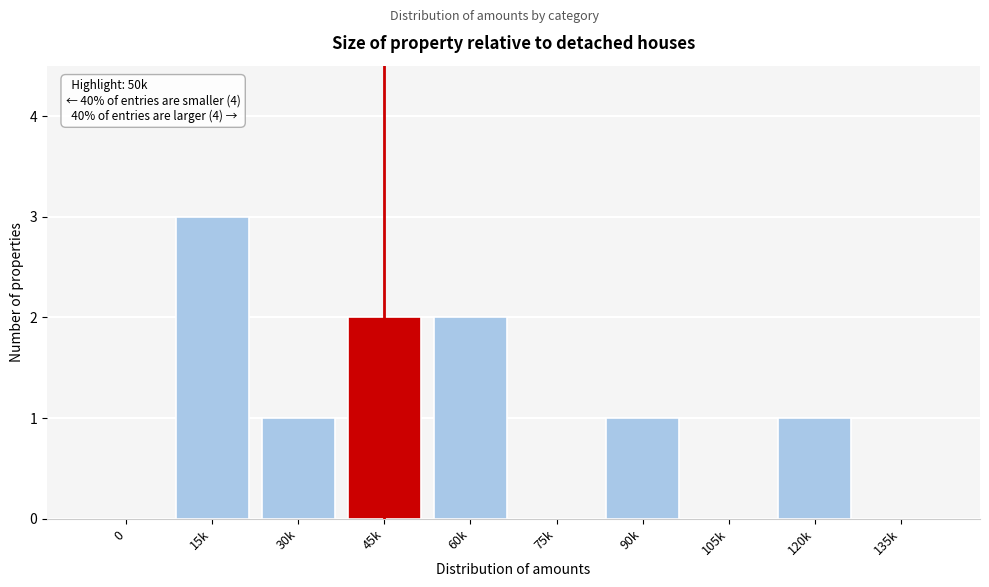

Reading left to right, what are all the values shown in this chart?

0=0	15k=3	30k=1	45k=2	60k=2	75k=0	90k=1	105k=0	120k=1	135k=0